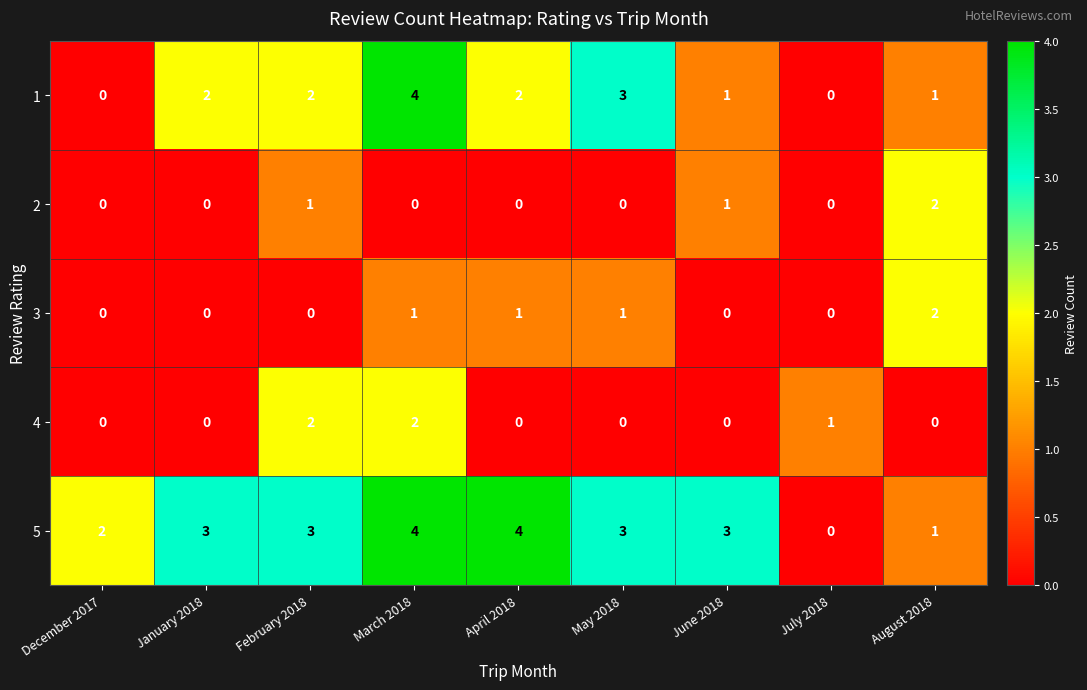

At which label is 5 closest to 2?

December 2017